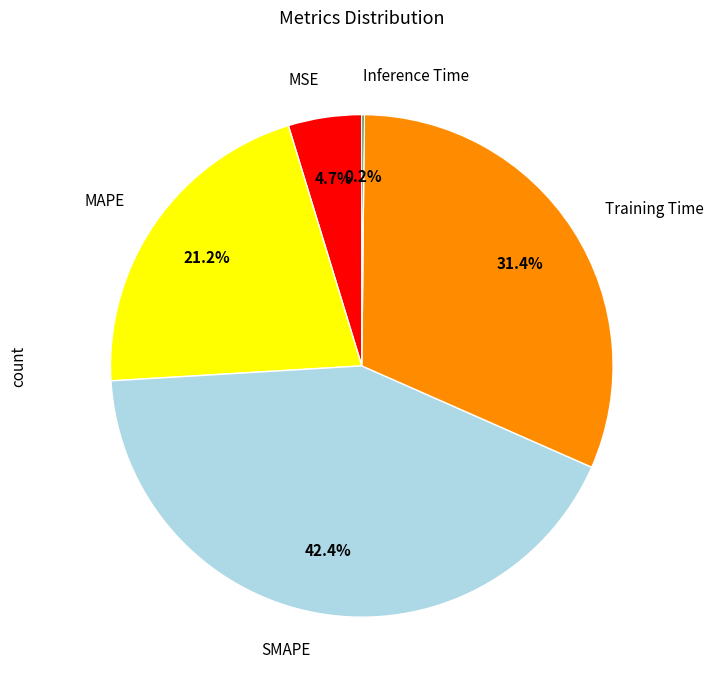

Between Training Time and MSE, which is larger?

Training Time